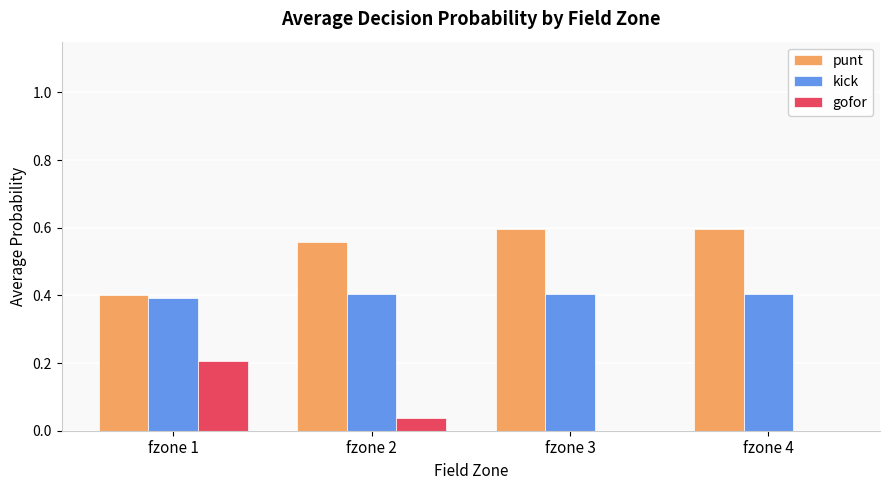

At which label is punt closest to 0?

fzone 1